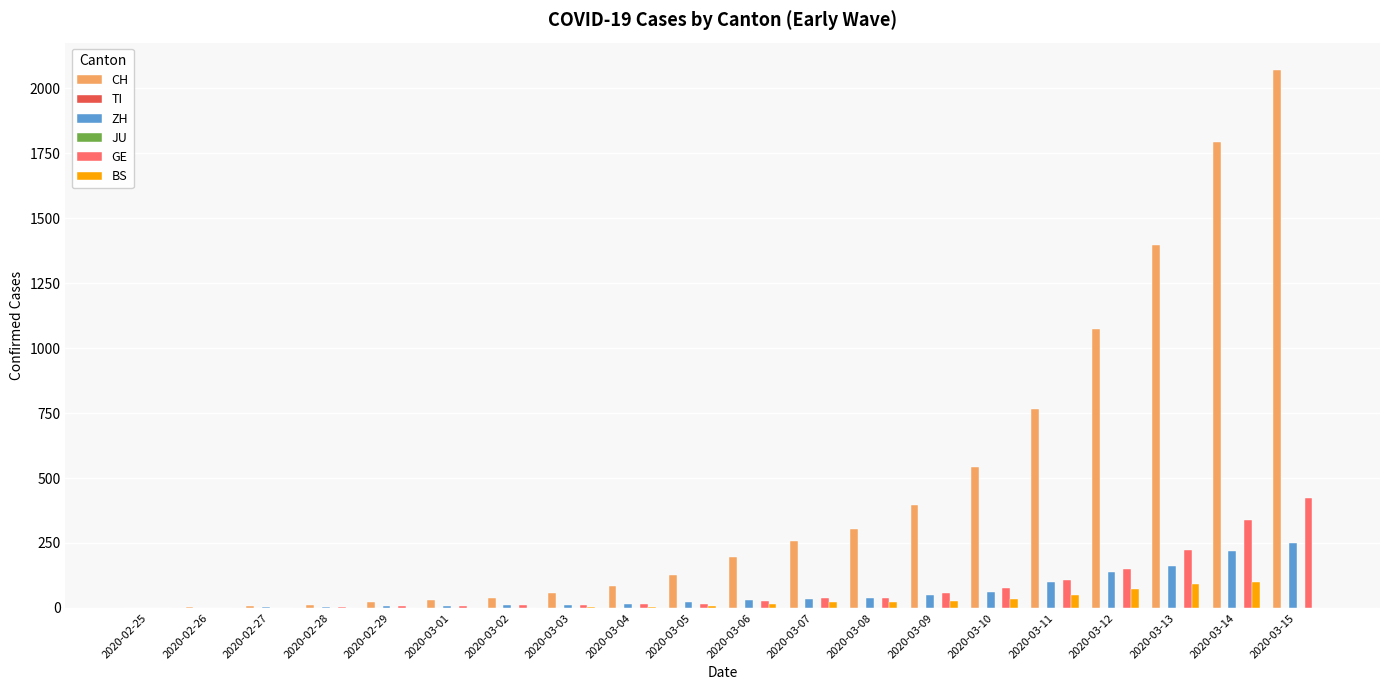

Which label corresponds to the largest value in the chart?

2020-03-15